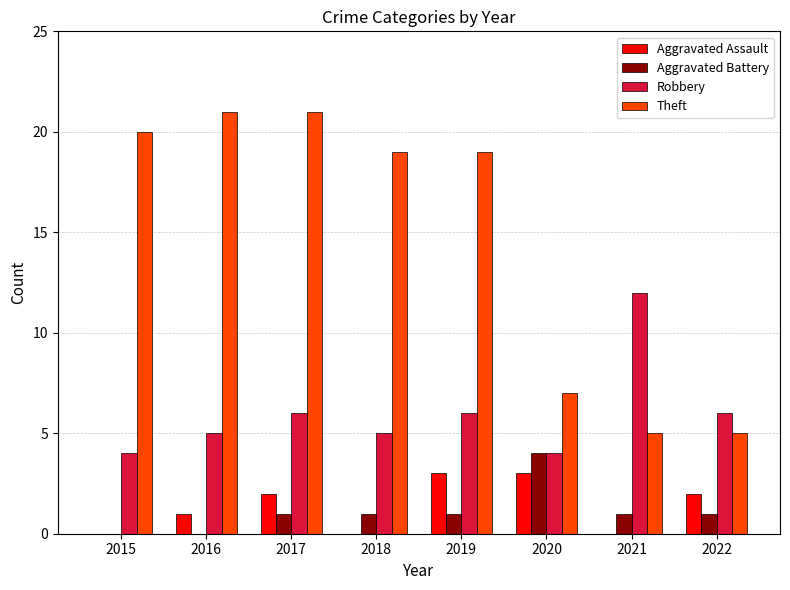

Is the value of Aggravated Battery at 2017 greater than the value of Aggravated Assault at 2015?

Yes